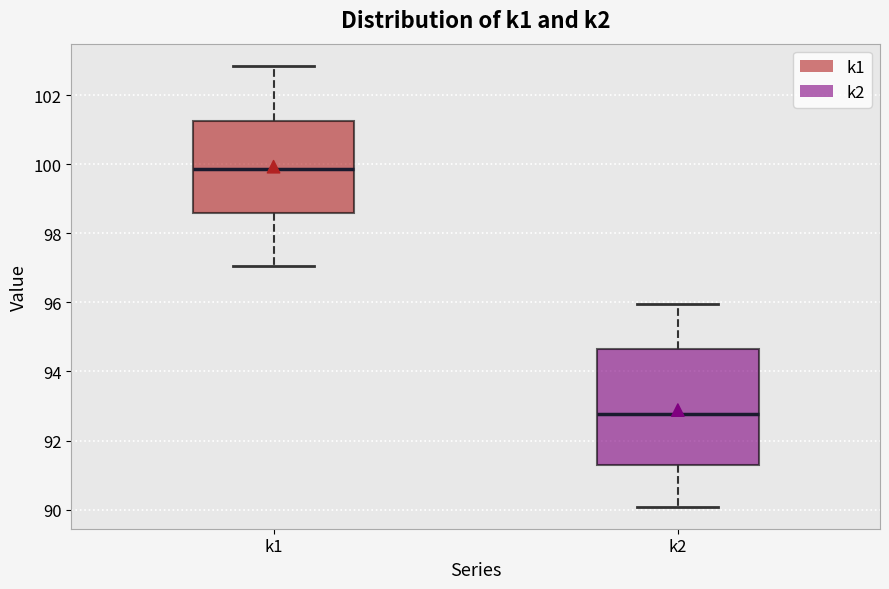

Reading left to right, read every box against the y-axis: the position of its median line, the range the box covers, and the ends of its whiskers. The values are not printed on the chart, so give them approximately, as read against the axis.

k1: median 99.8, box 98.6 to 101.2, whiskers 97.0 to 102.8
k2: median 92.8, box 91.2 to 94.6, whiskers 90.0 to 96.0